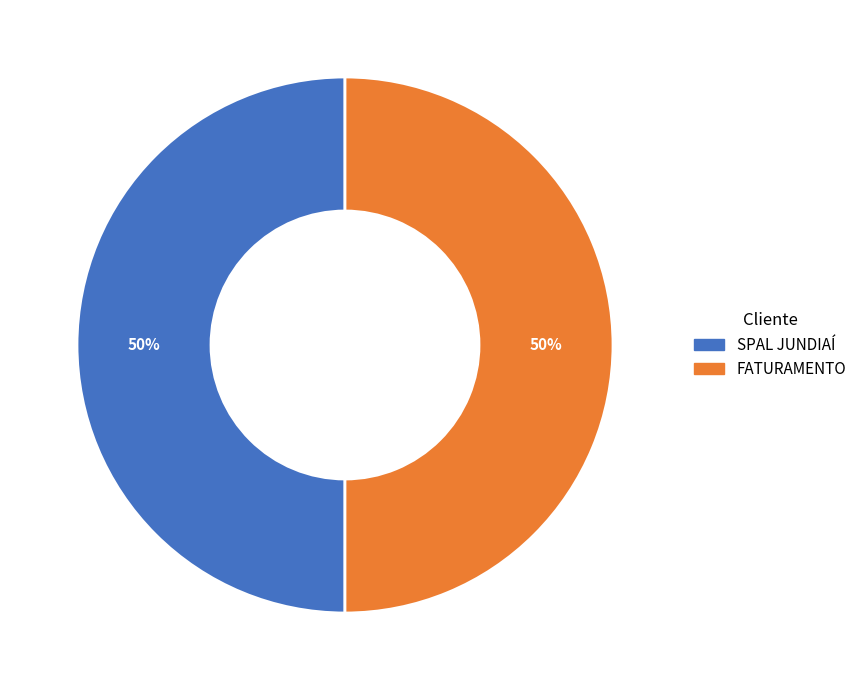

Is it true that FATURAMENTO is 50% of the pie?

True